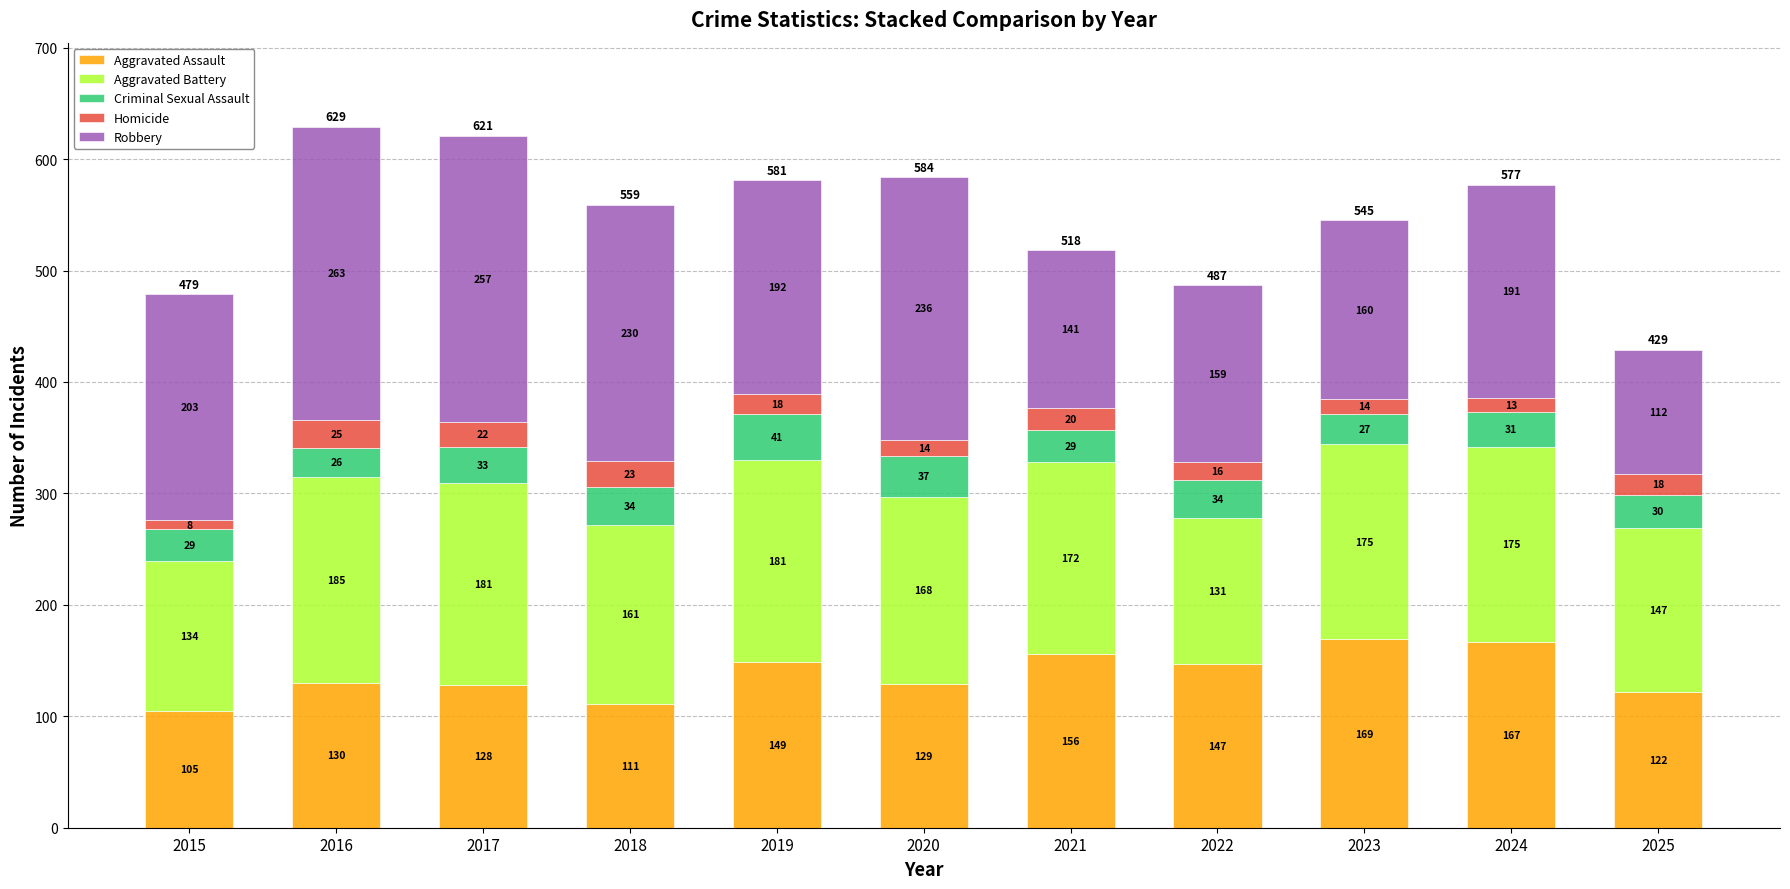

At which category is the sum across all series the highest?

2016